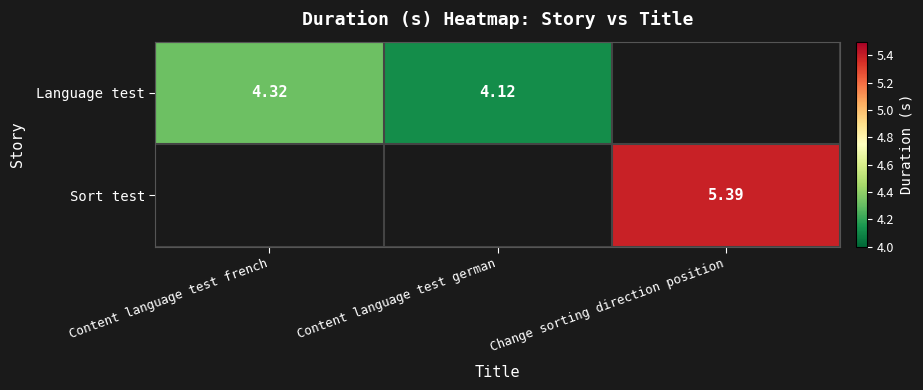

Is the value of Sort test at Change sorting direction position greater than the value of Language test at Content language test french?

Yes